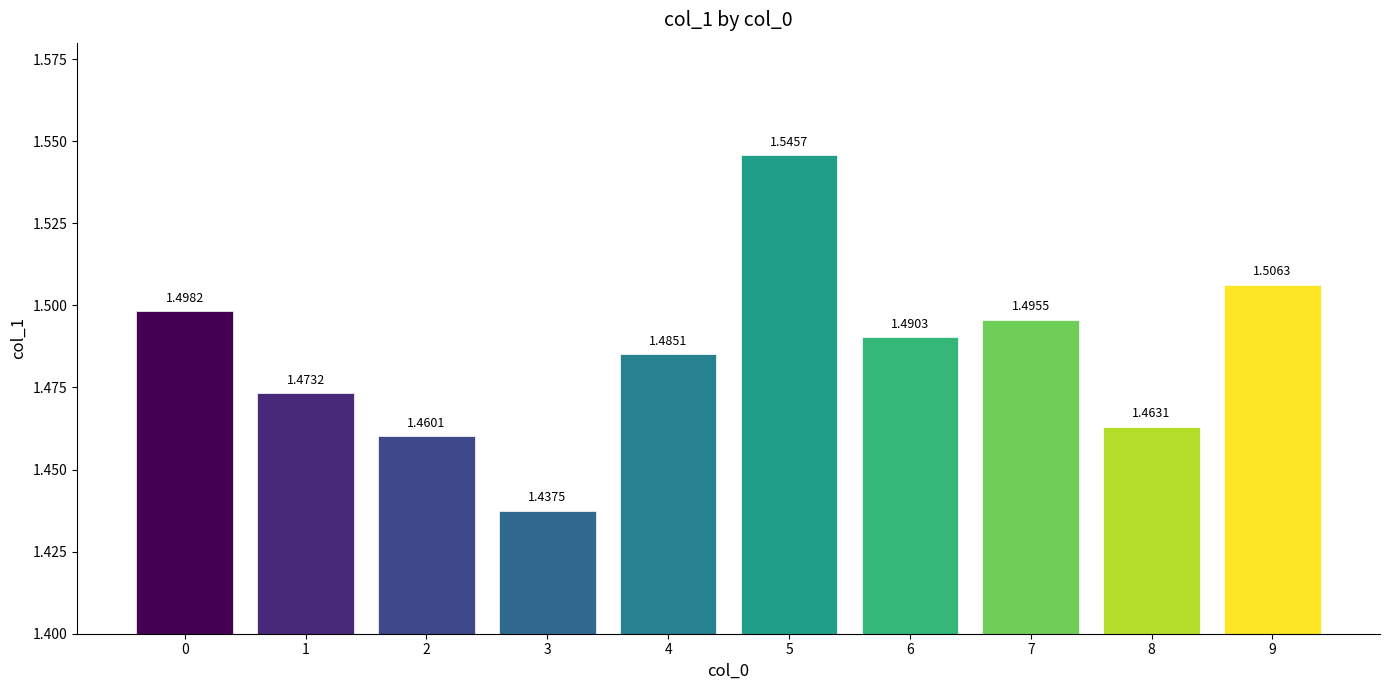

What is the sum of all values?

14.9